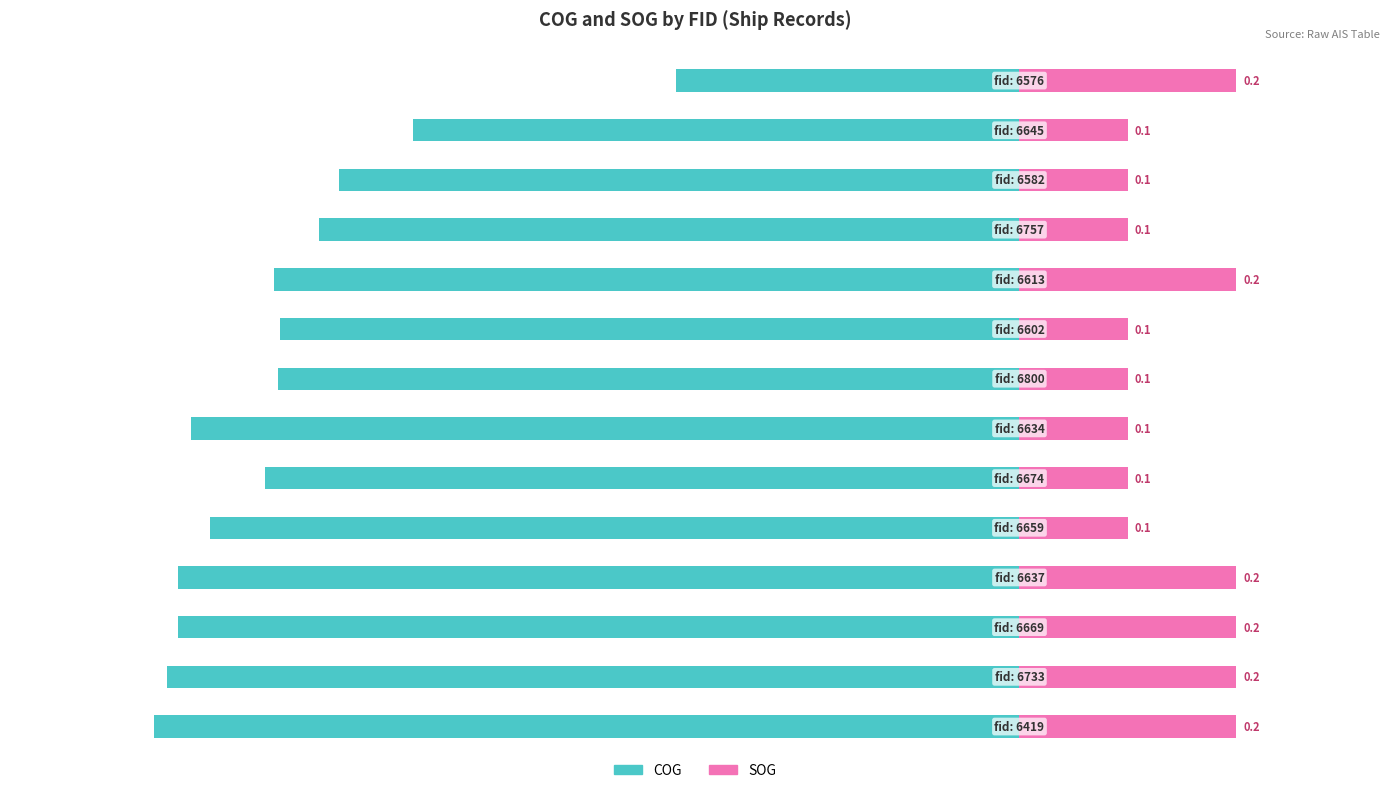

Rank the series at 7 from lowest to highest value.

COG, SOG